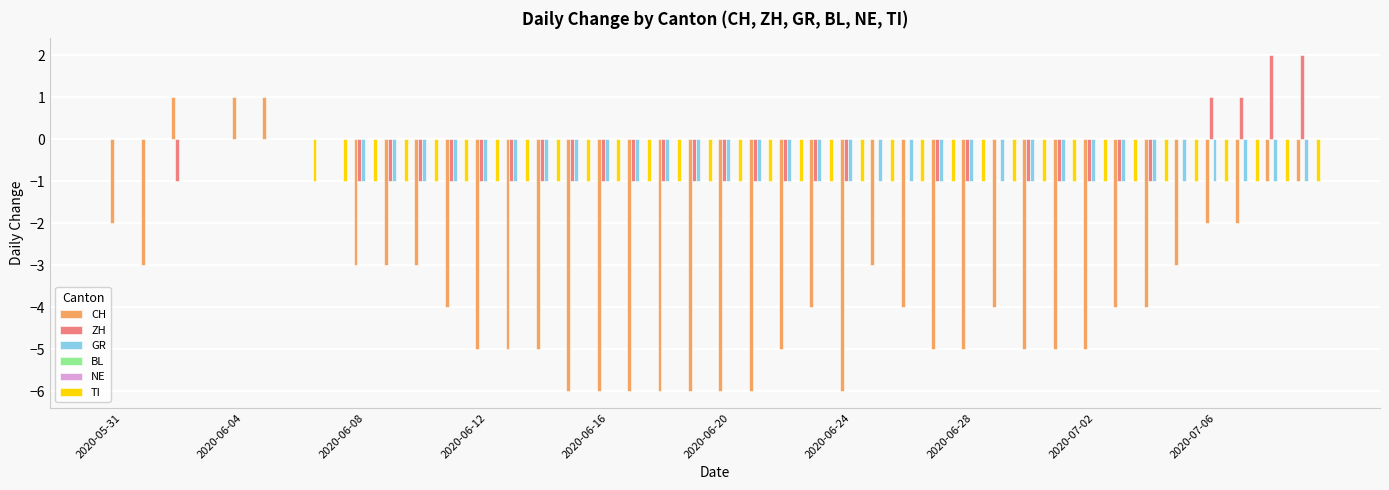

Are the bars horizontal?

No